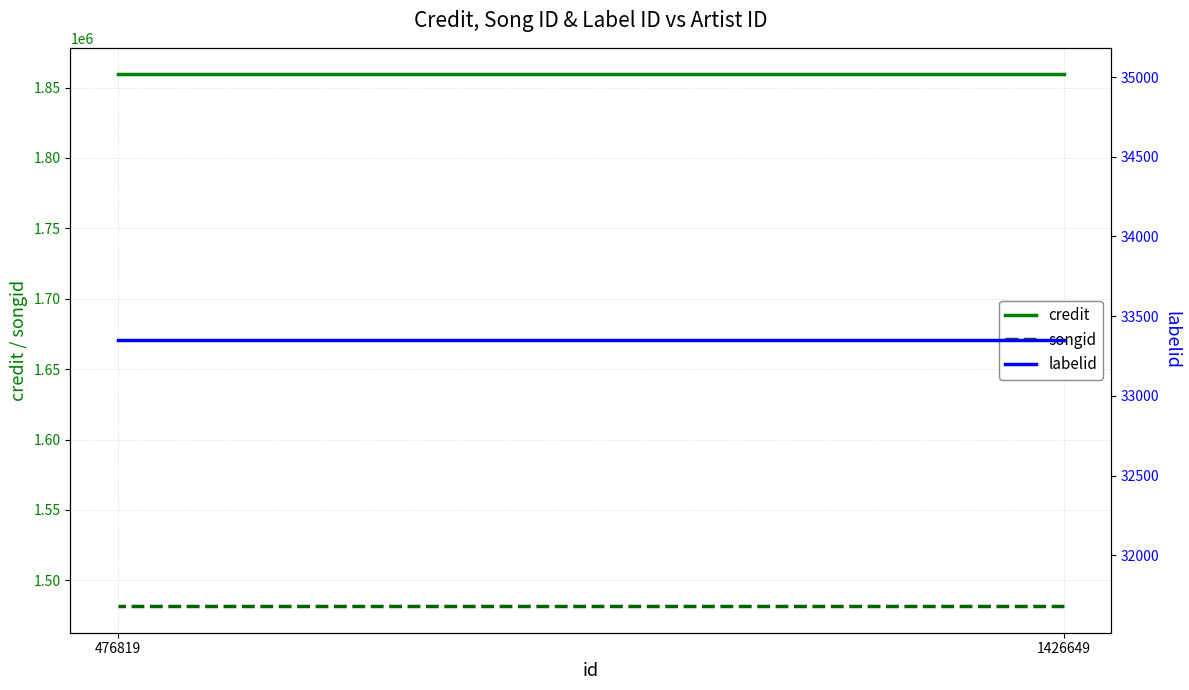

What is the sum of all labelid values?

66698.0